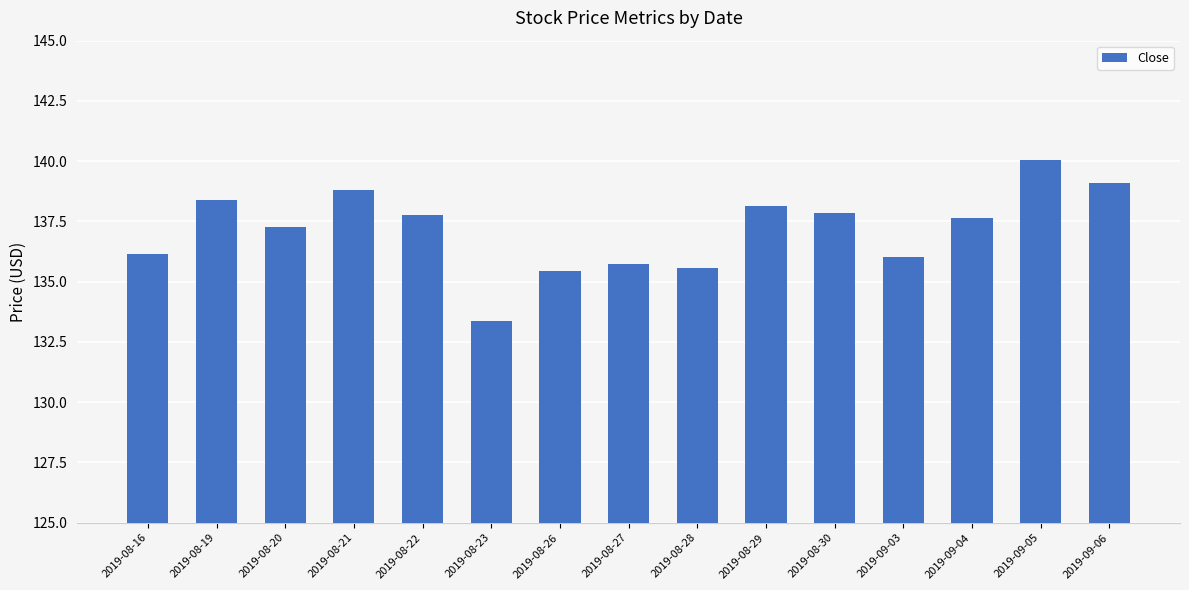

Which label corresponds to the smallest value in the chart?

2019-08-23